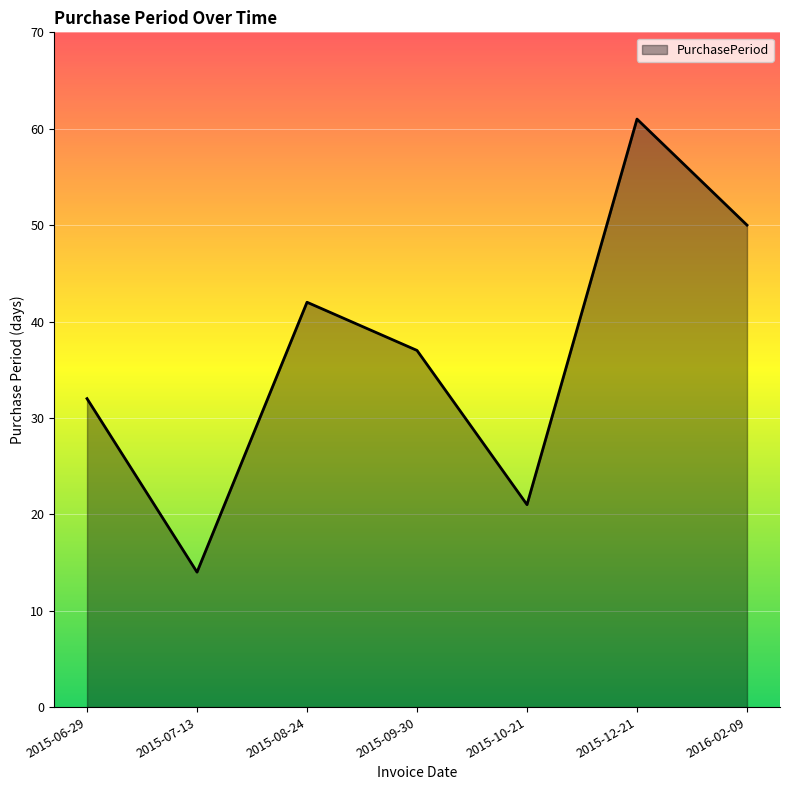

Where does the data first go above 37?

2015-08-24